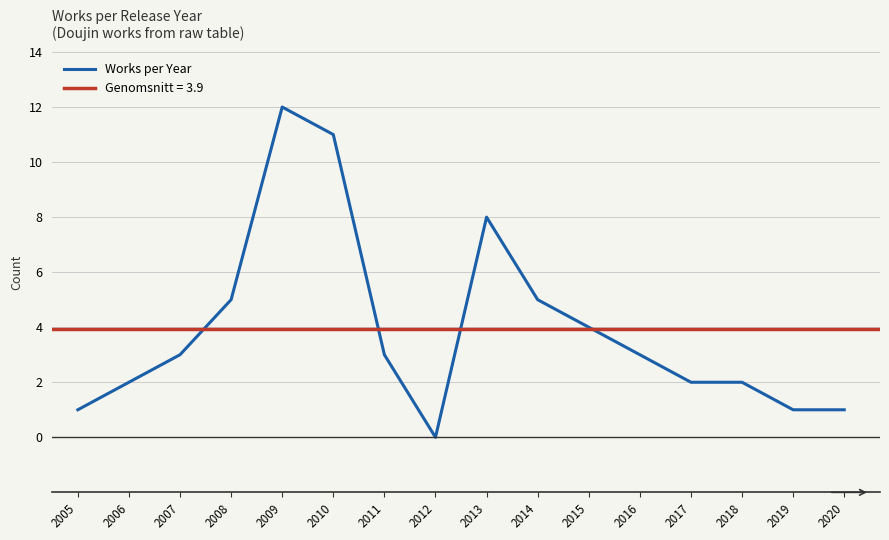

What is the average value?

4